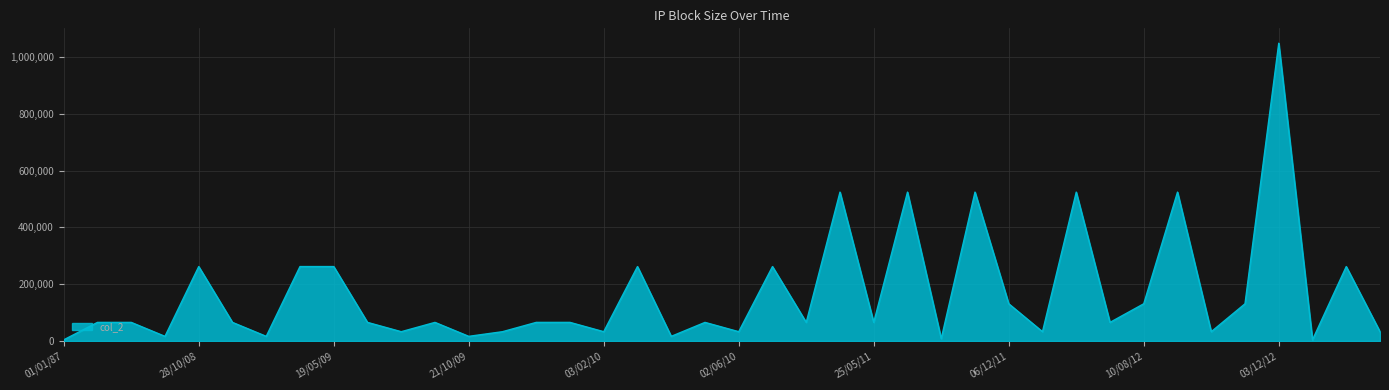

What is the maximum value shown in the chart?

1048576